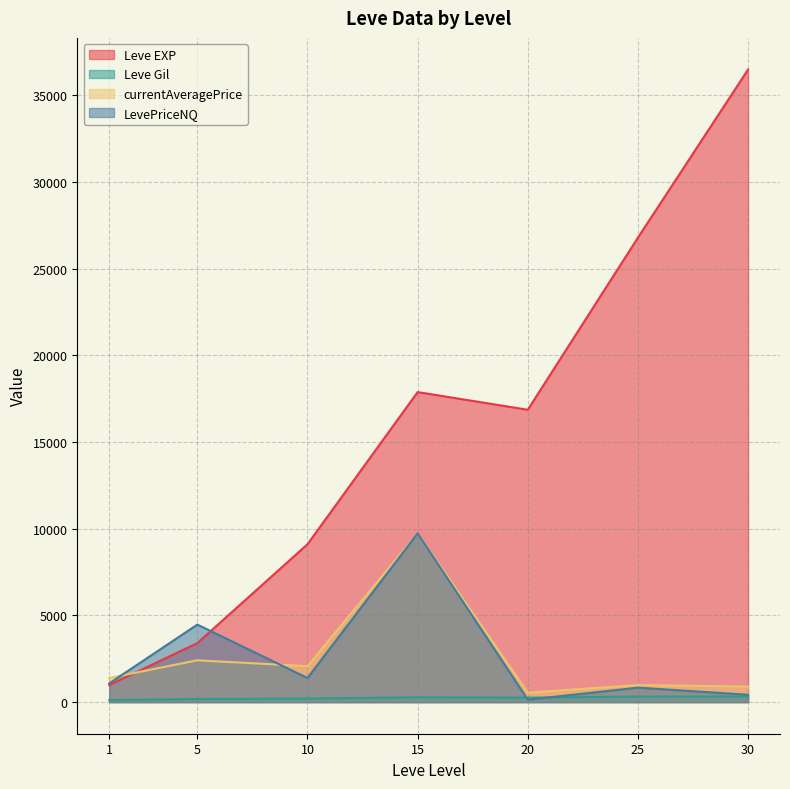

How many lines are shown in the chart?

4